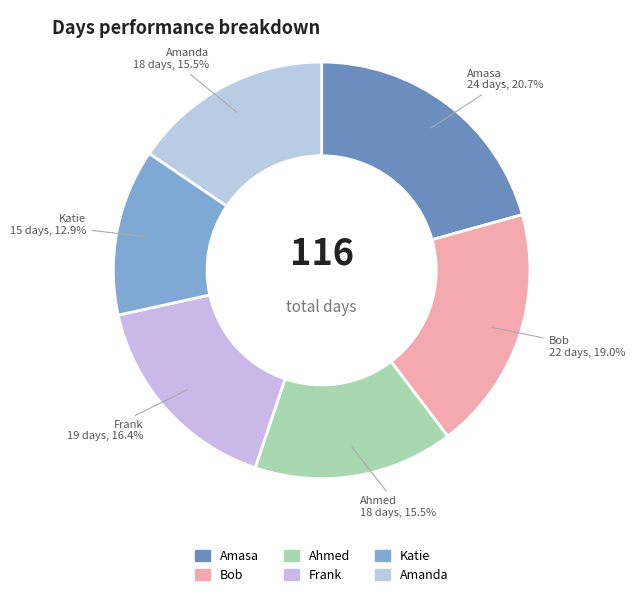

Does any single category account for the majority?

No